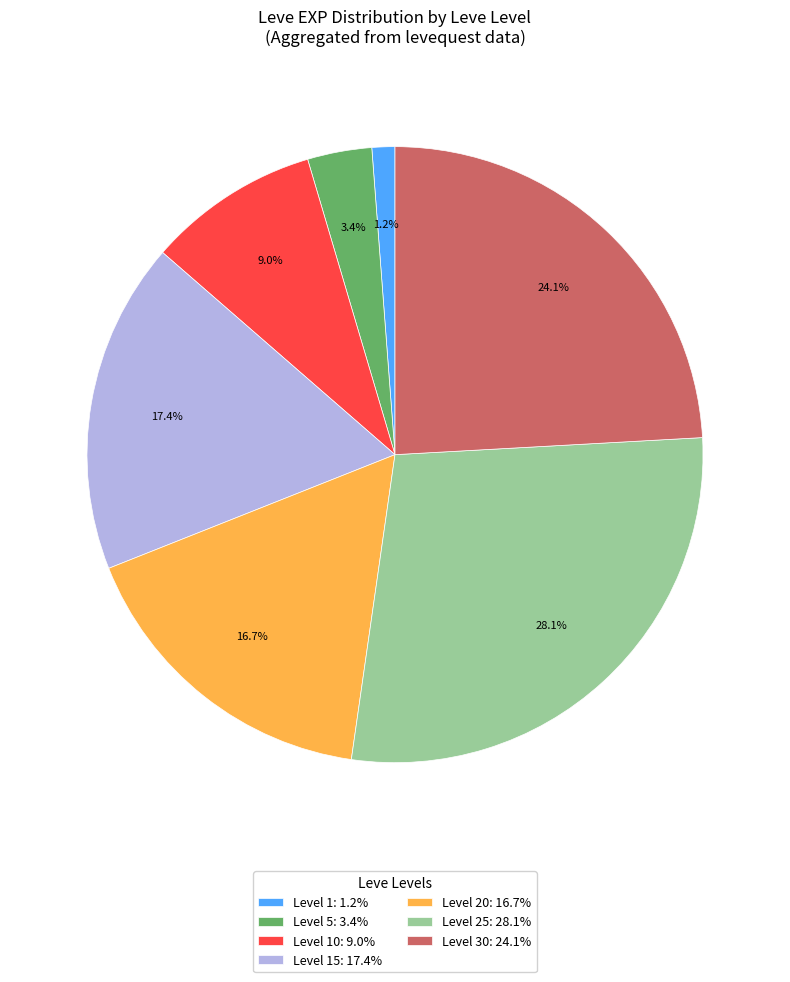

Which category has the biggest portion of the pie?

Level 25: 28.1%